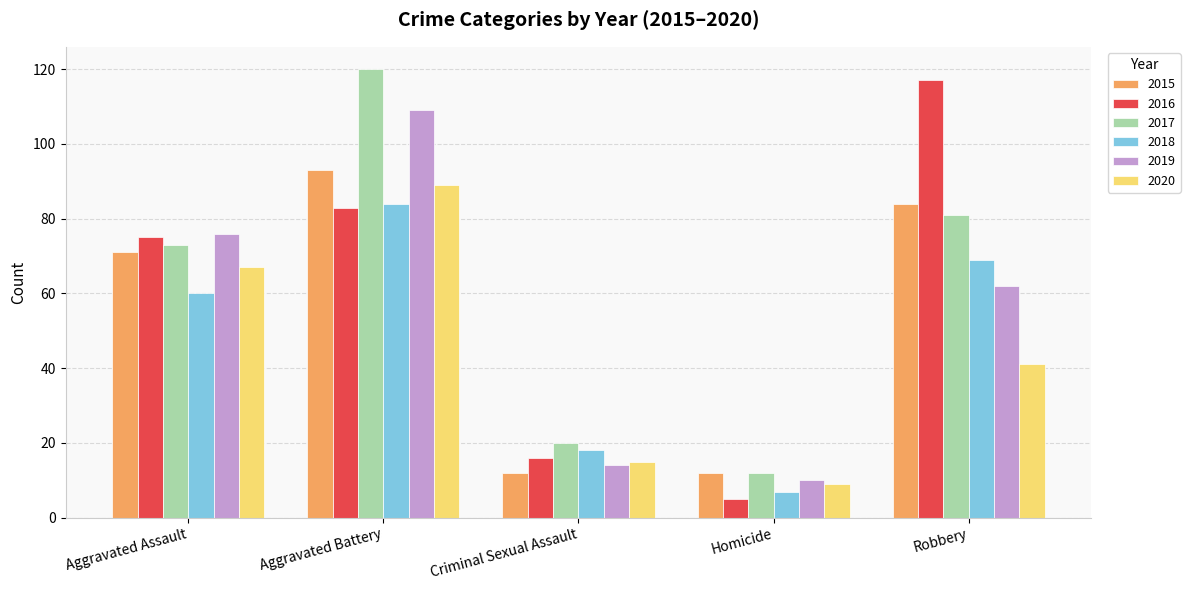

What is the sum of the 2017 values at Homicide and Robbery?

93